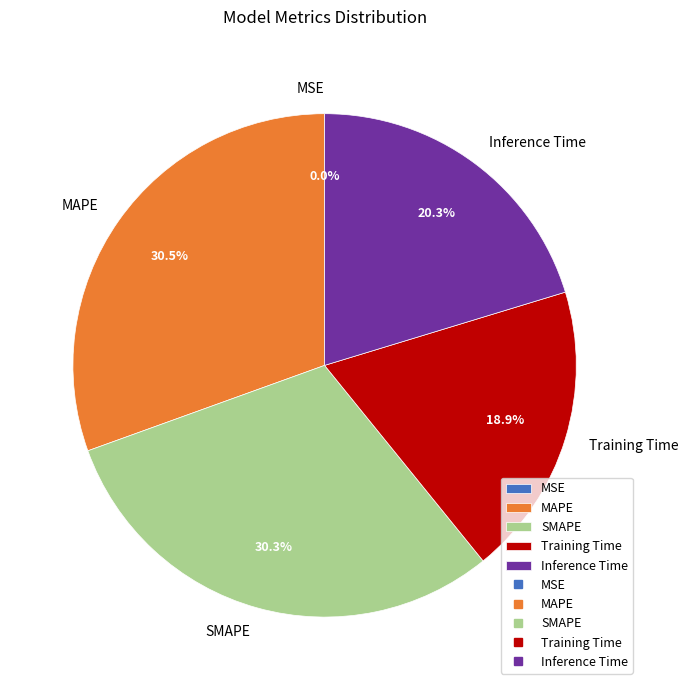

Does Inference Time represent more than half of the total?

No